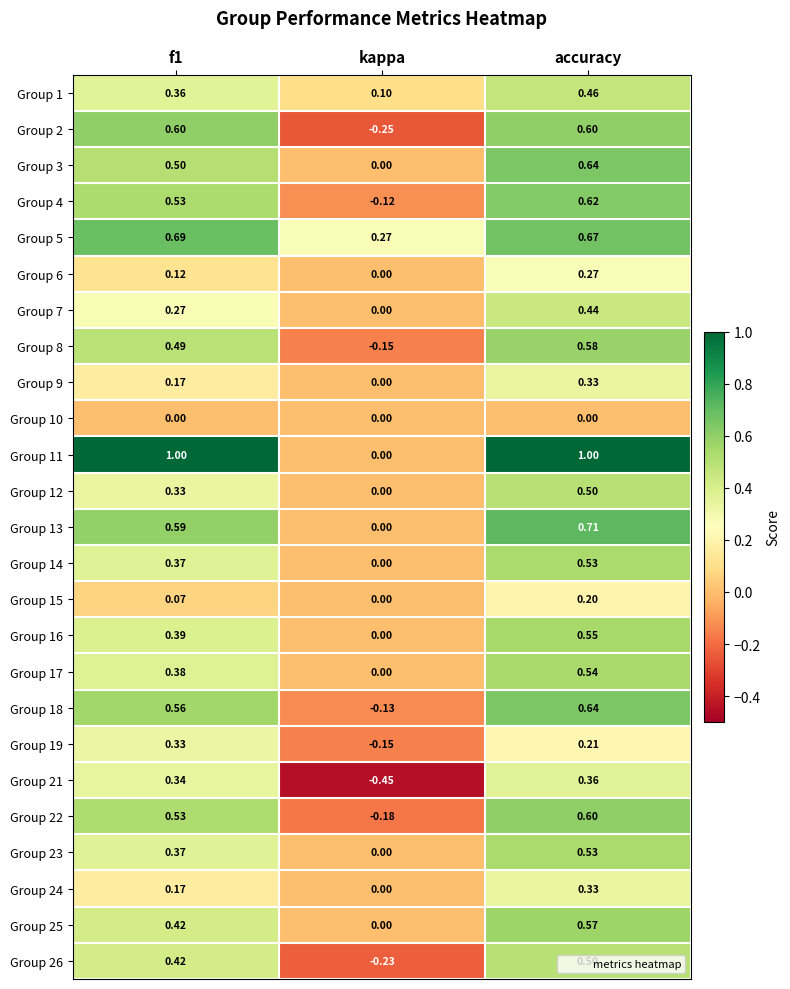

What is the total value across all series at kappa?

-1.3